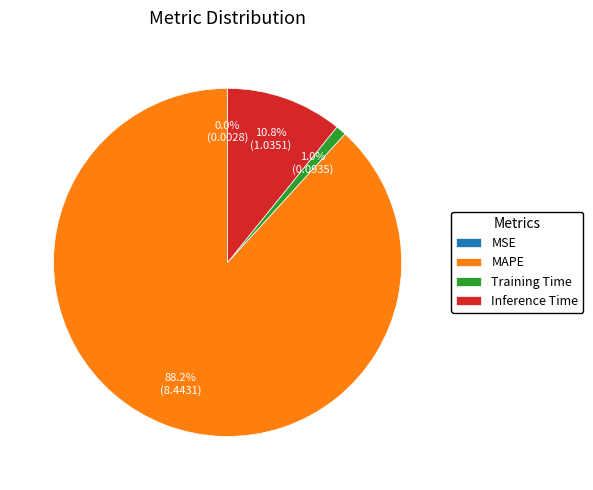

Do Training Time and Inference Time together represent more than half of the pie?

No